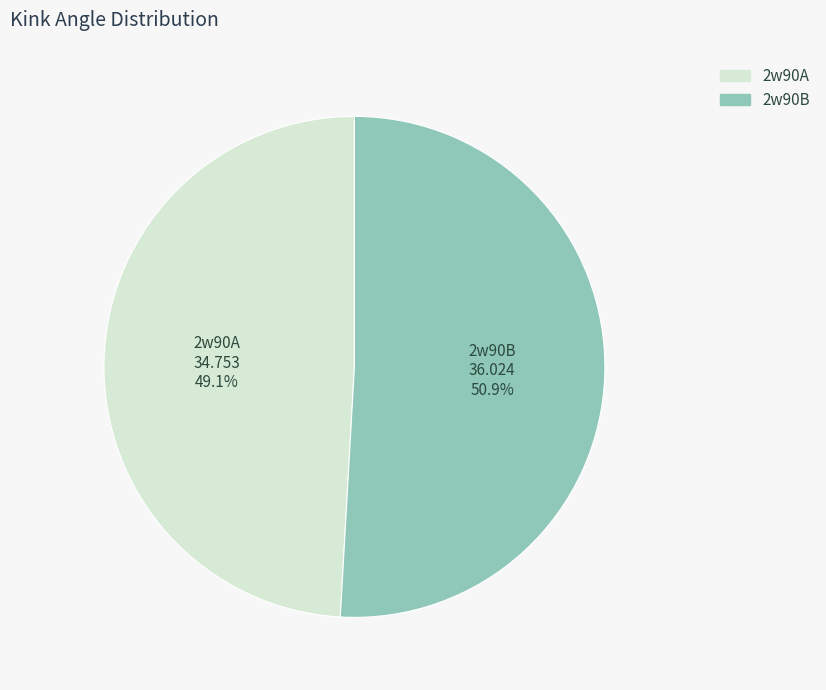

How many slices are in this pie chart?

2